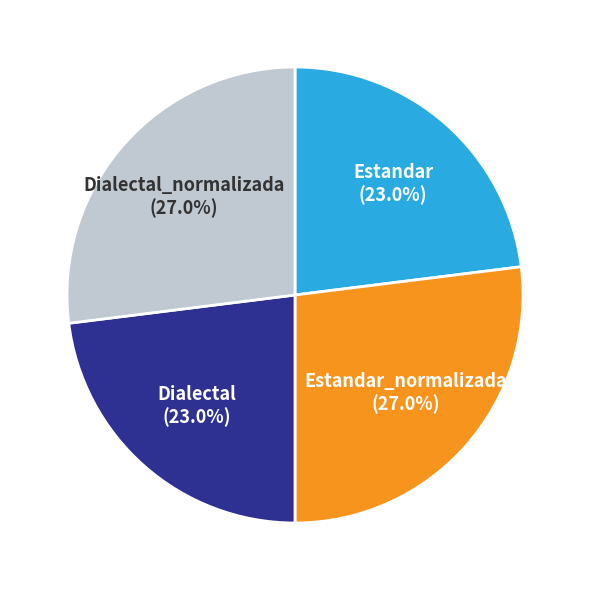

Which has a higher value, Estandar or Estandar_normalizada?

Estandar_normalizada